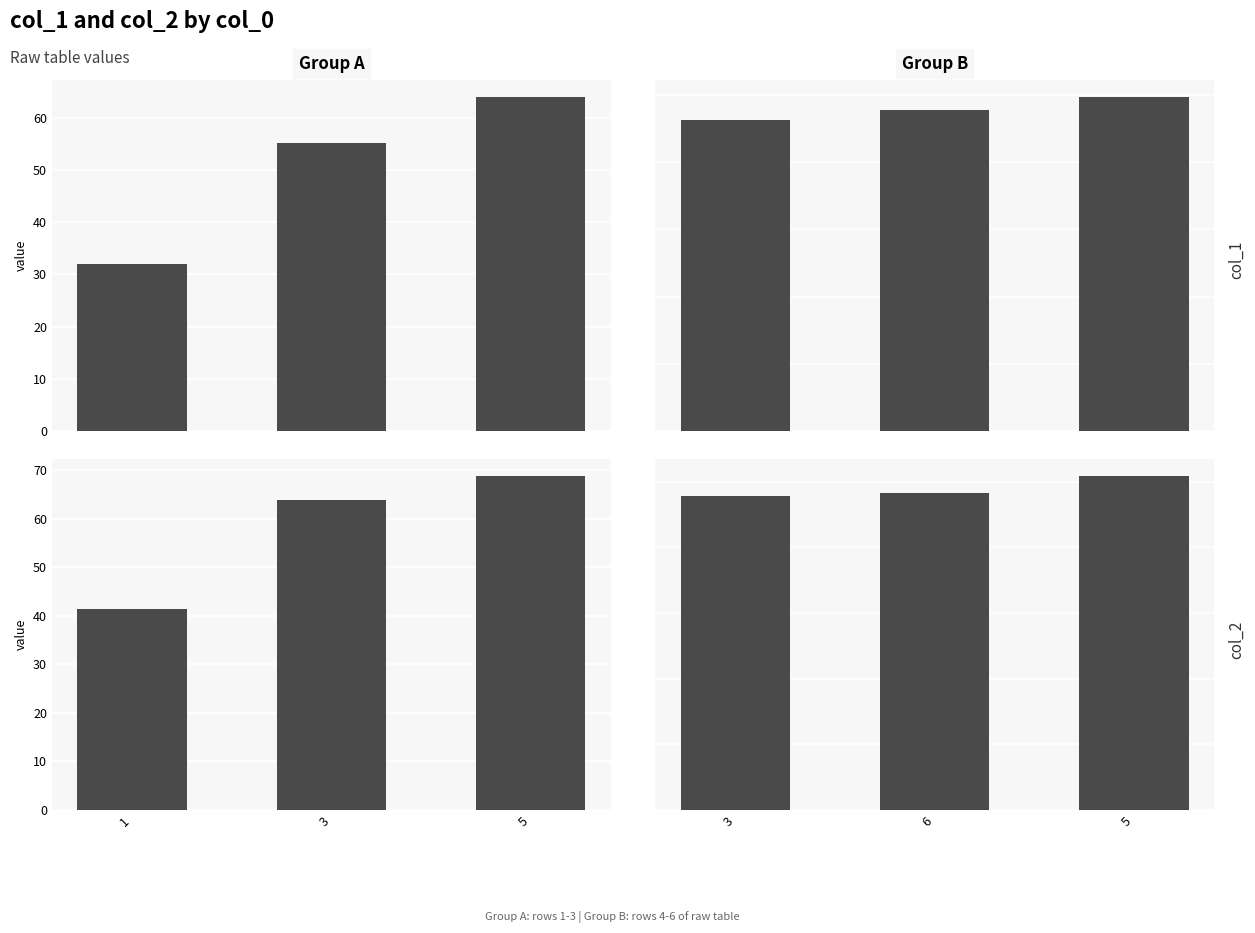

Which series has the largest range (max minus min)?

col_1